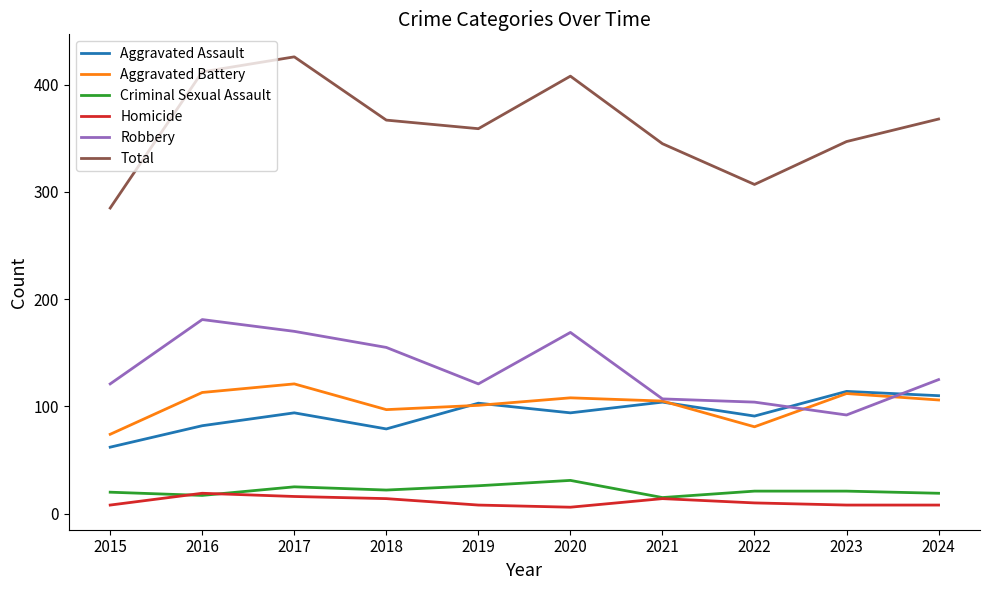

What is the total value across all series at 2016?

824